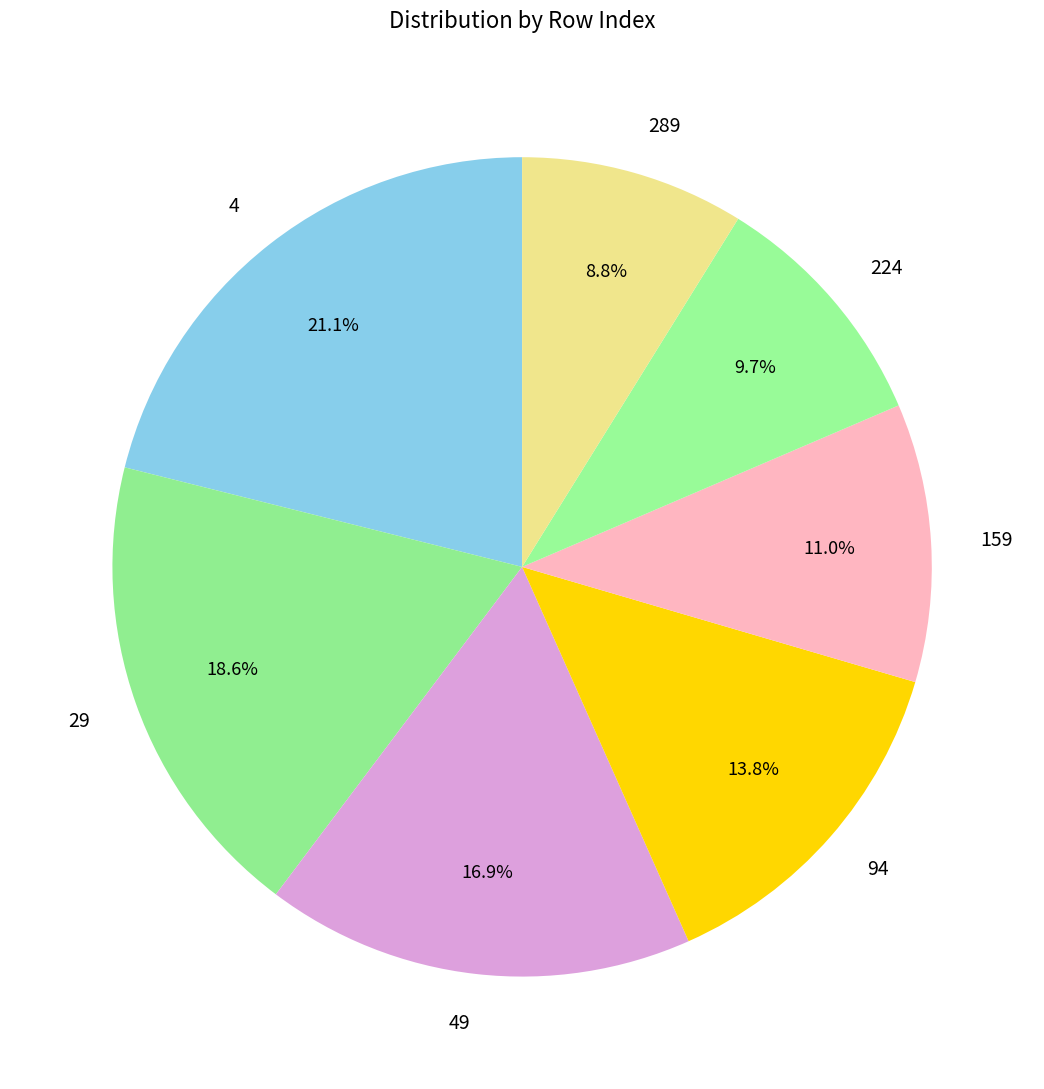

To the nearest percent, what percentage of the pie is 224?

10%